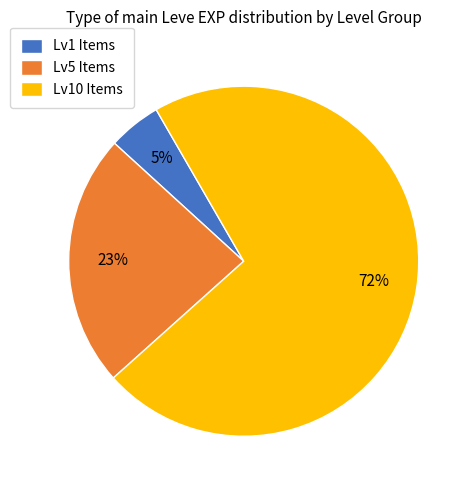

Rank the categories by value from lowest to highest.

Lv1 Items, Lv5 Items, Lv10 Items